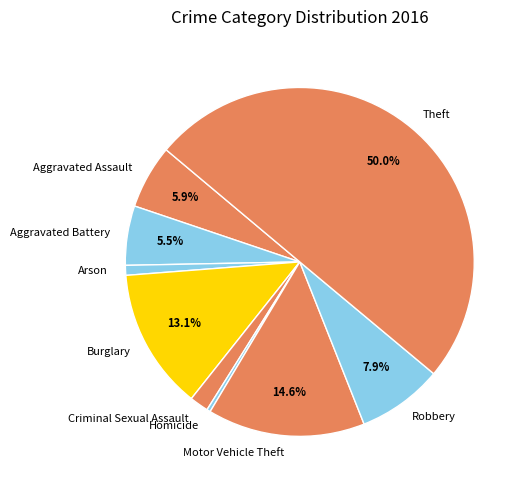

Approximately how many times larger is the value at Motor Vehicle Theft compared to Aggravated Battery?

2.7